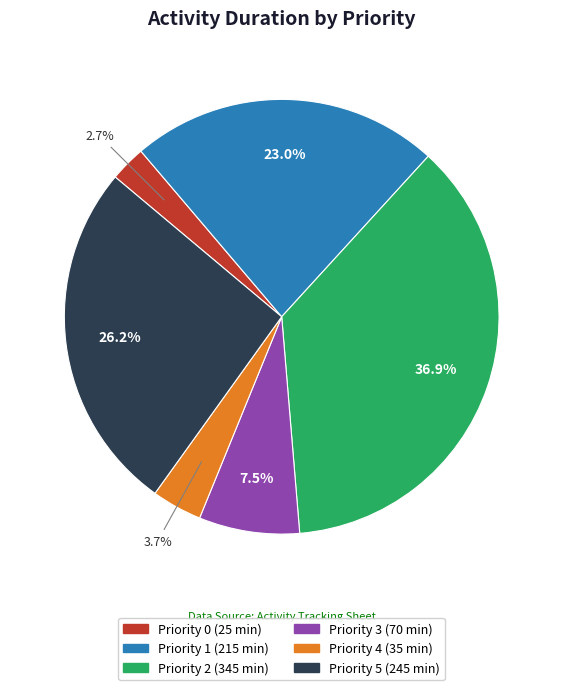

How much of the chart is everything except Priority 0?

97.3%